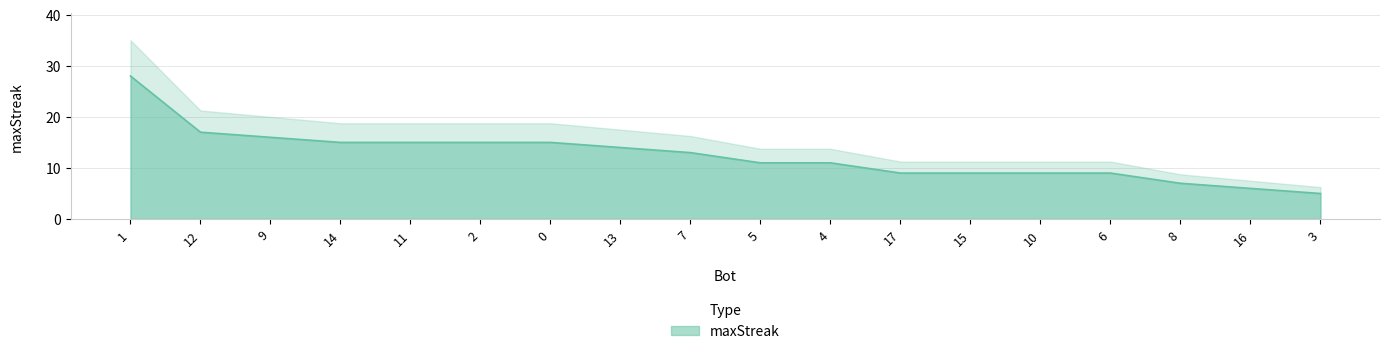

Approximately how many times larger is the value at 3 compared to 10?

0.6